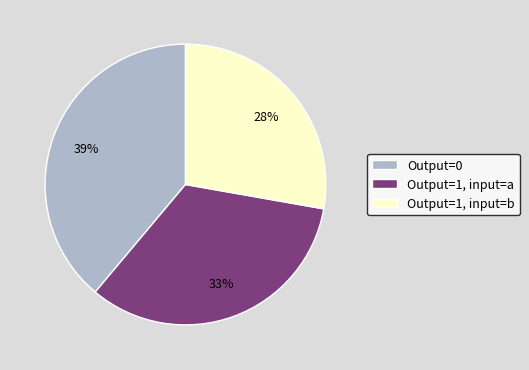

Which category has the biggest portion of the pie?

Output=0